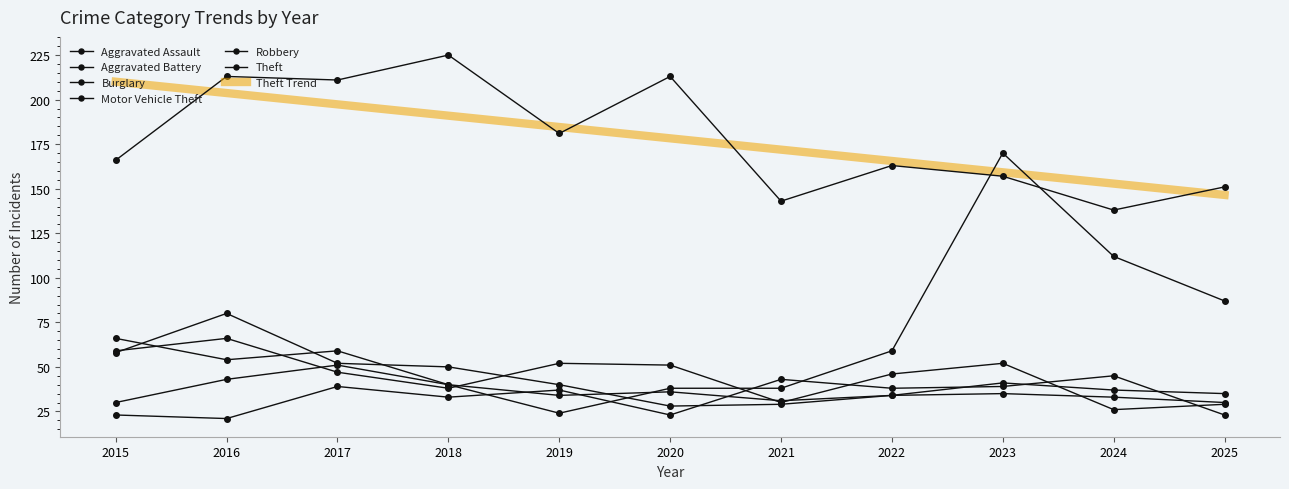

At which category does Robbery reach its first local peak?

2016